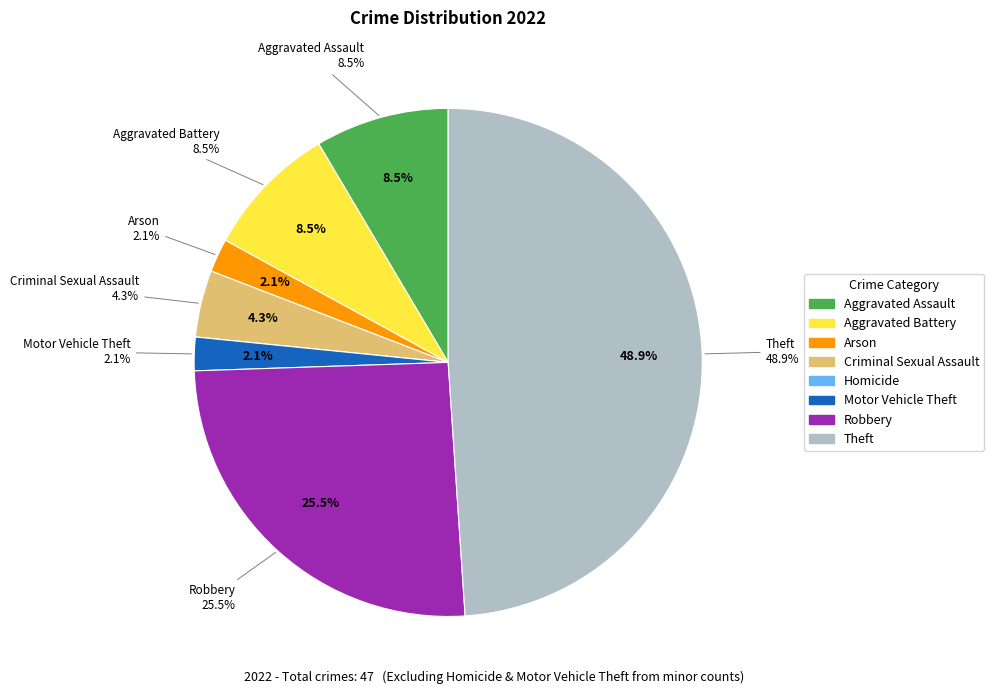

How many slices are in this pie chart?

8